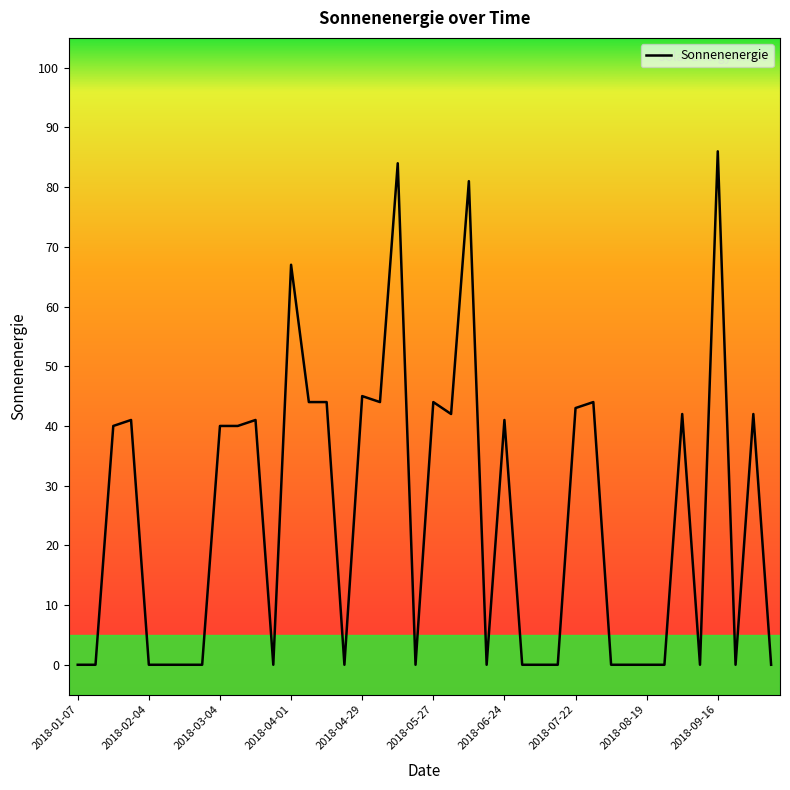

What is the maximum value shown in the chart?

86